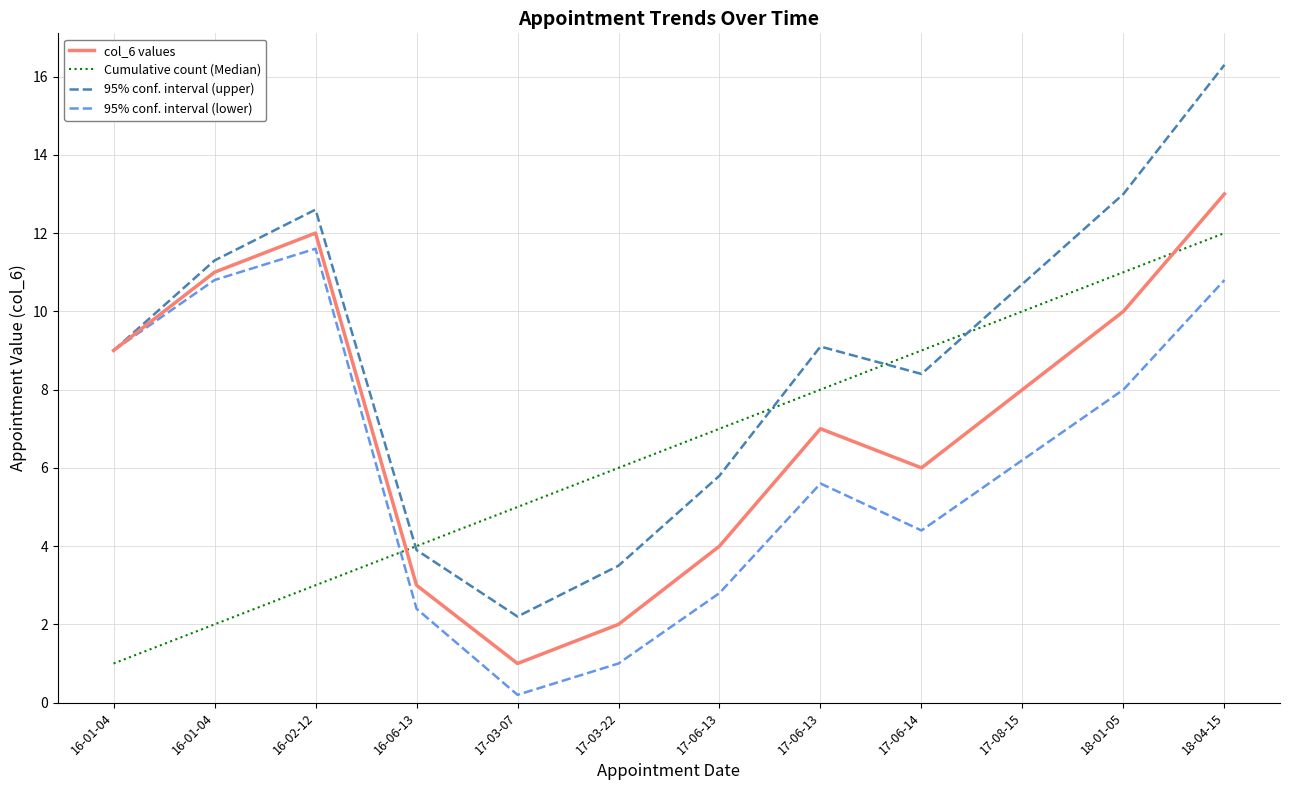

True or false: 95% conf. interval (upper) and col_6 values intersect in this chart.

False